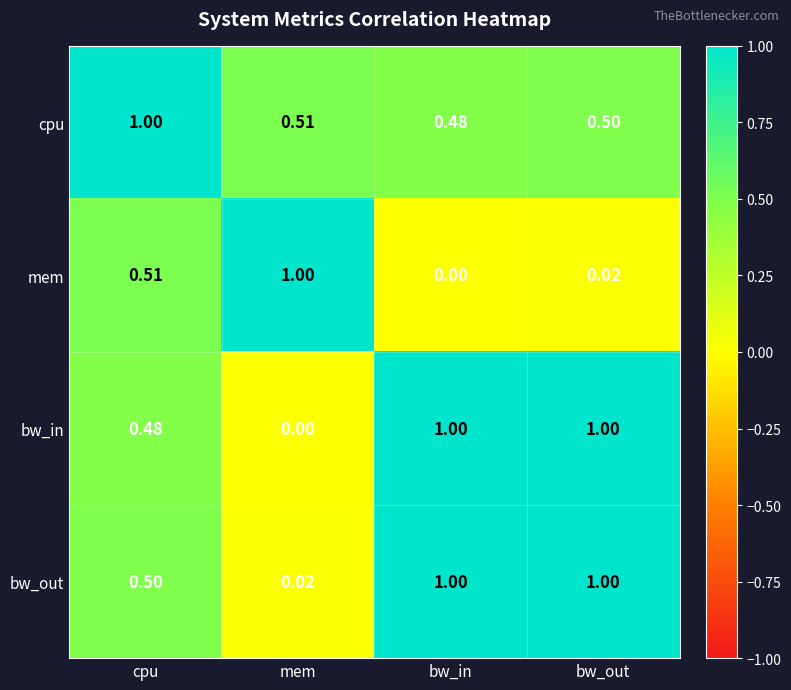

At which label is bw_out closest to 0?

mem